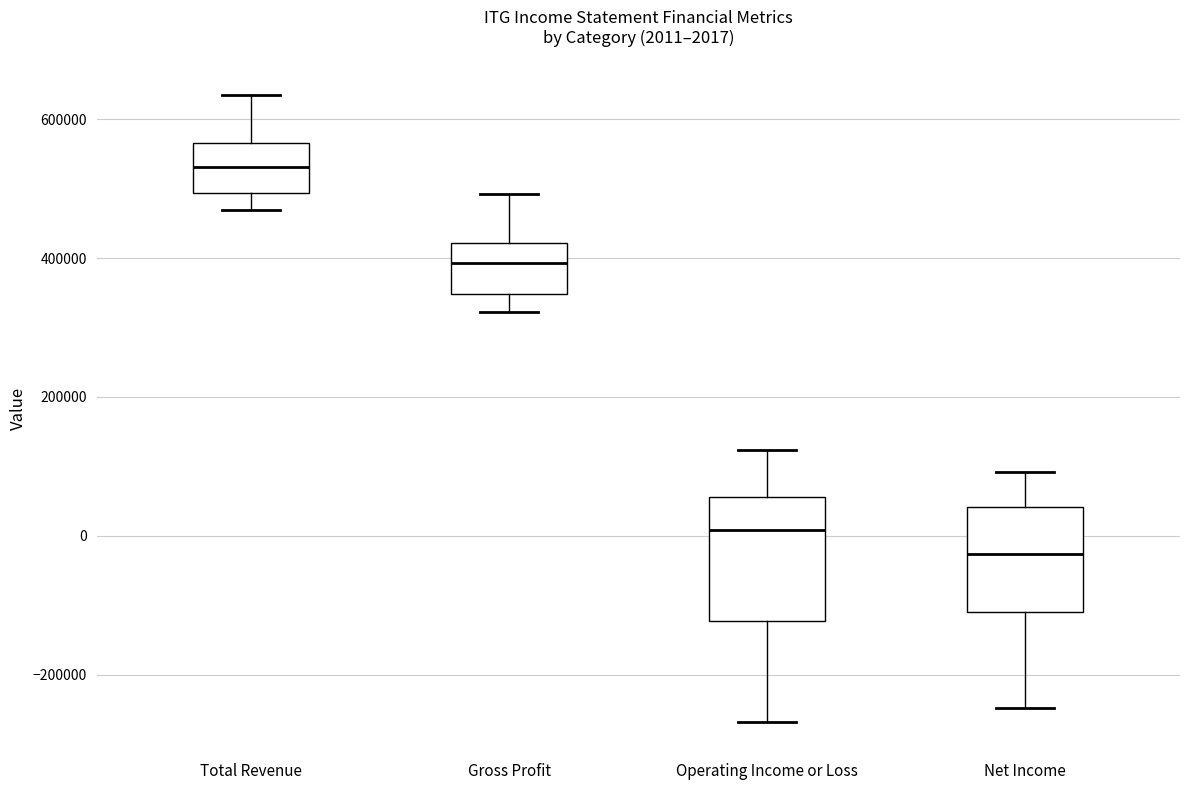

Which box has the highest median line?

Total Revenue